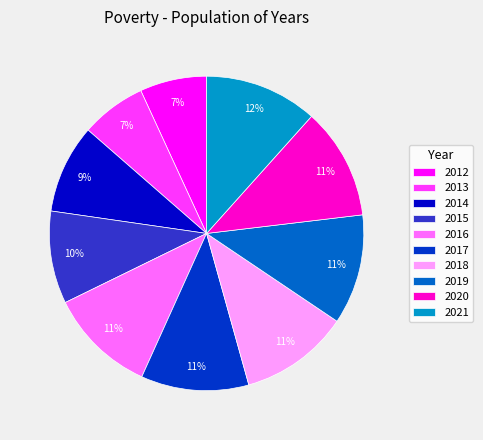

What percentage is the 2014 slice, to the nearest percent?

9%